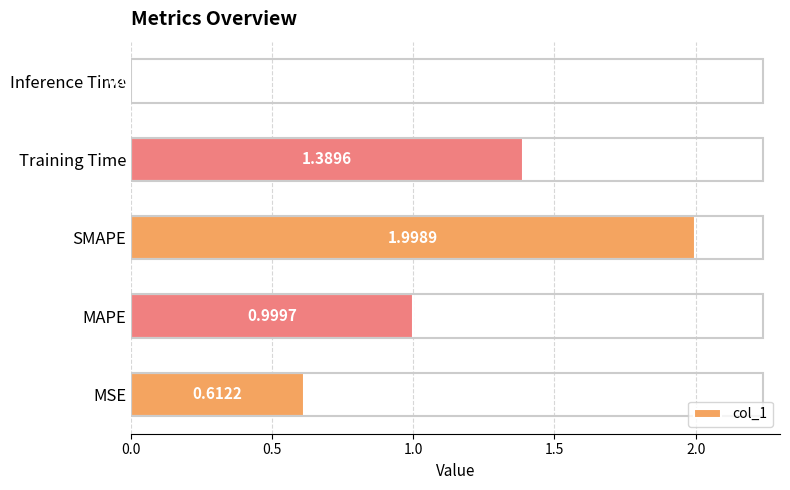

At which label is the value closest to 1?

MAPE